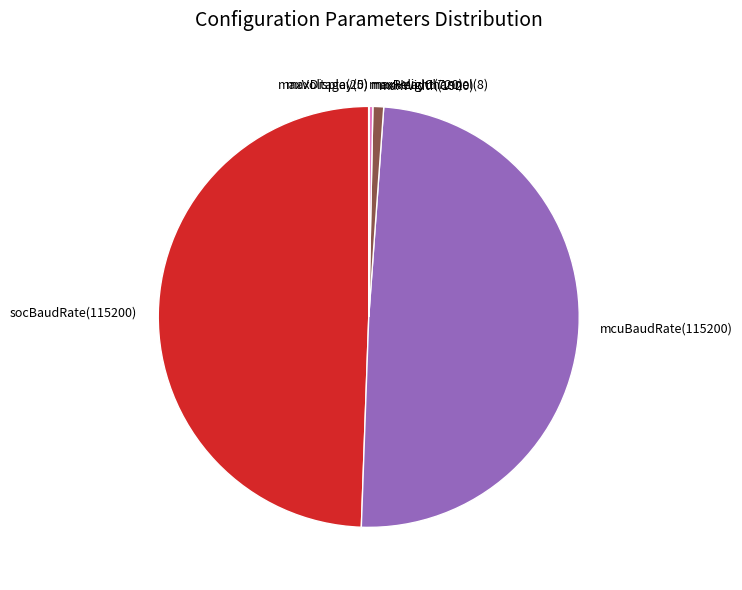

Does any single category account for the majority?

No